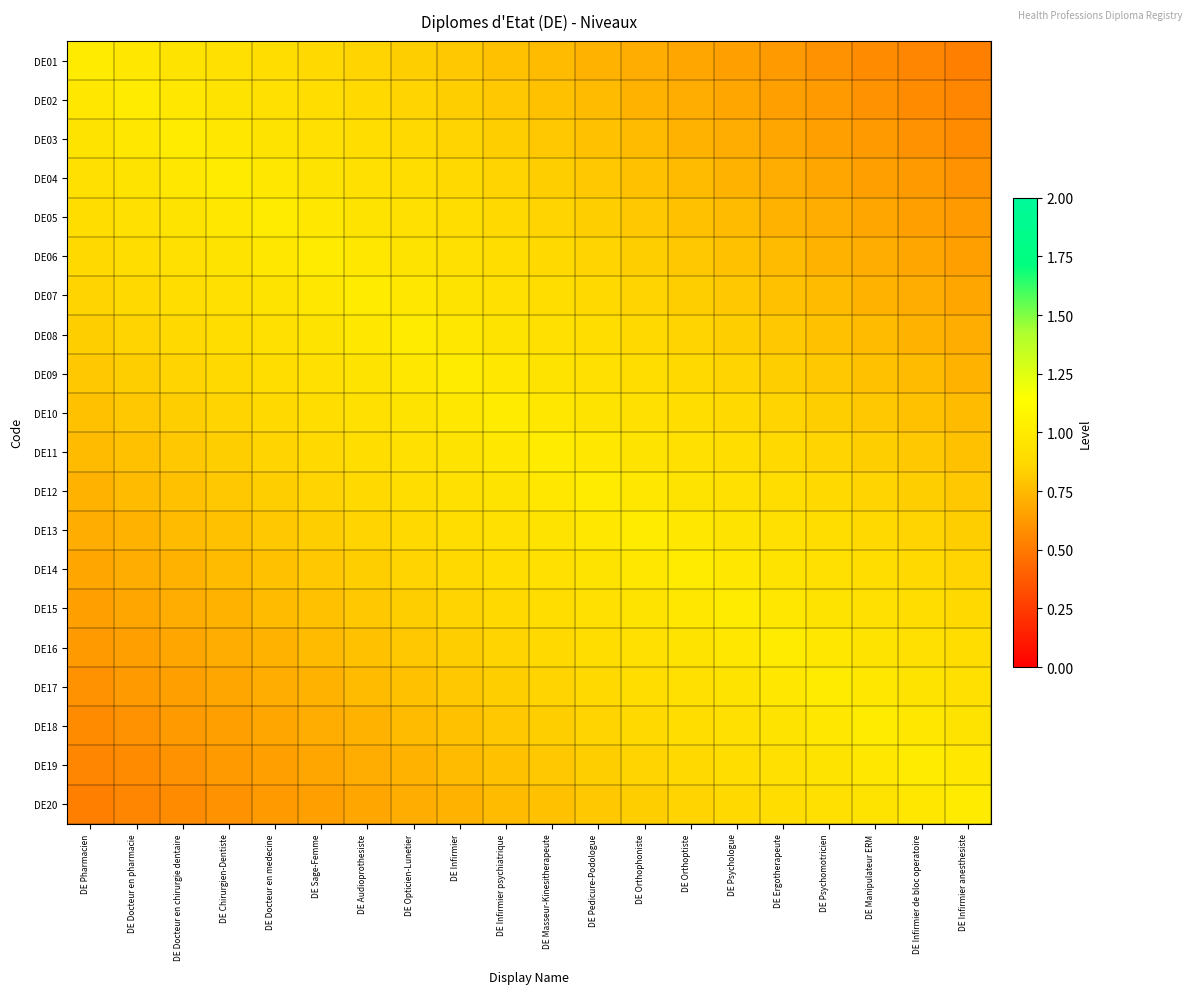

At how many categories does at least one series exceed 0?

20